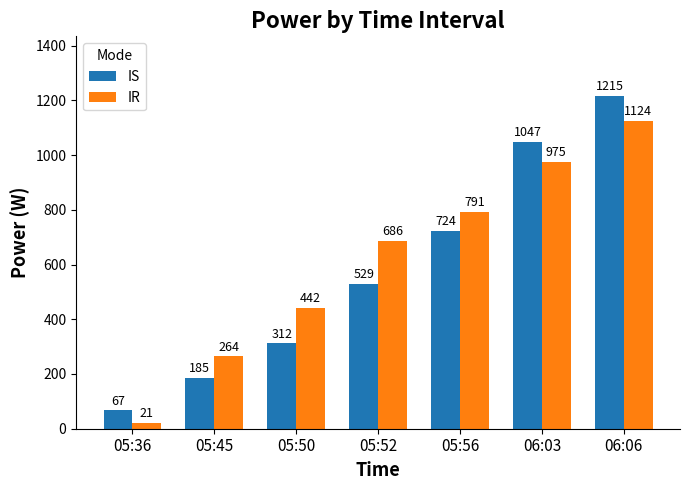

At which label is IS closest to 641?

05:56